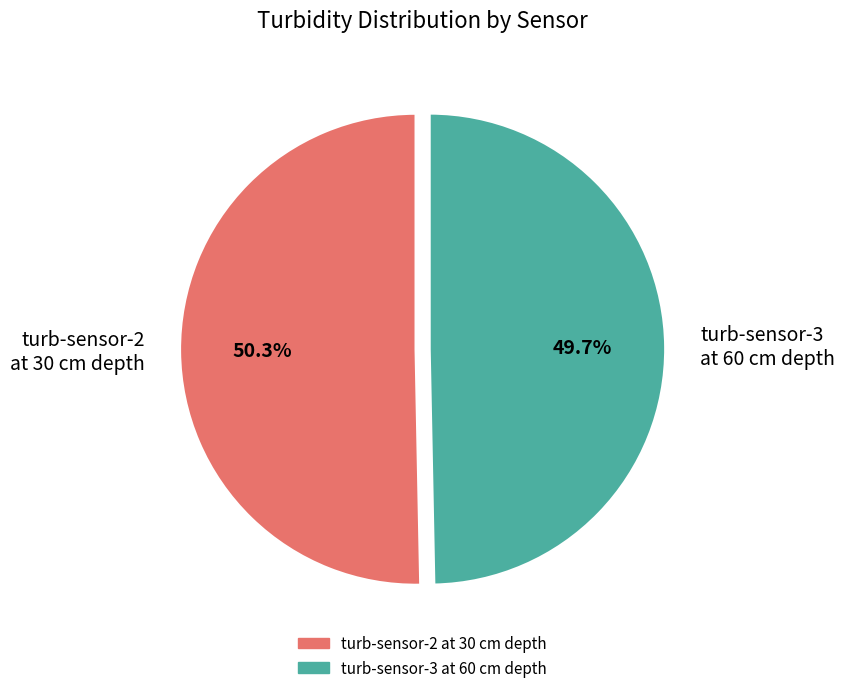

Which has a higher value, turb-sensor-2 at 30 cm depth or turb-sensor-3 at 60 cm depth?

turb-sensor-2 at 30 cm depth